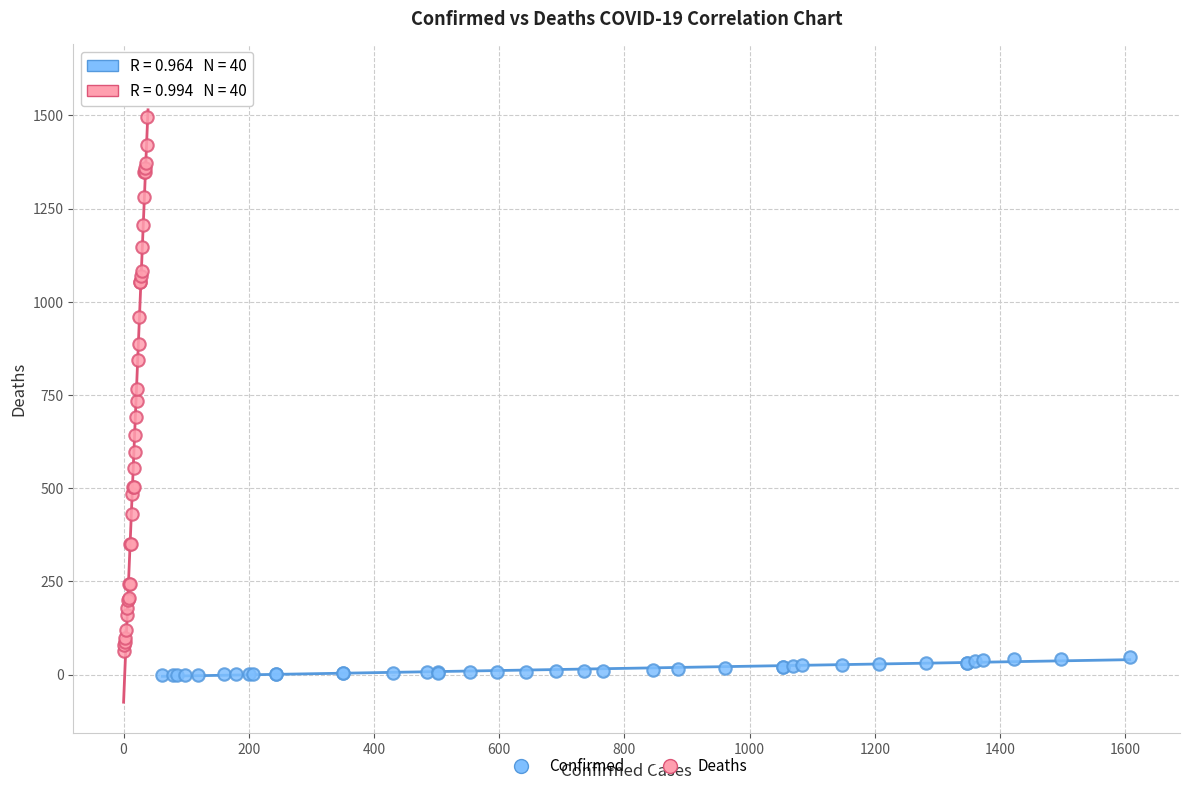

Which series reaches the maximum Y coordinate?

Deaths